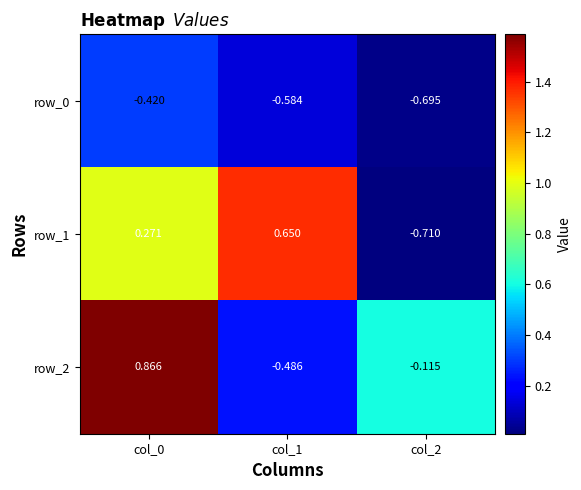

Rank the series by their maximum value, from highest to lowest.

row_2, row_1, row_0